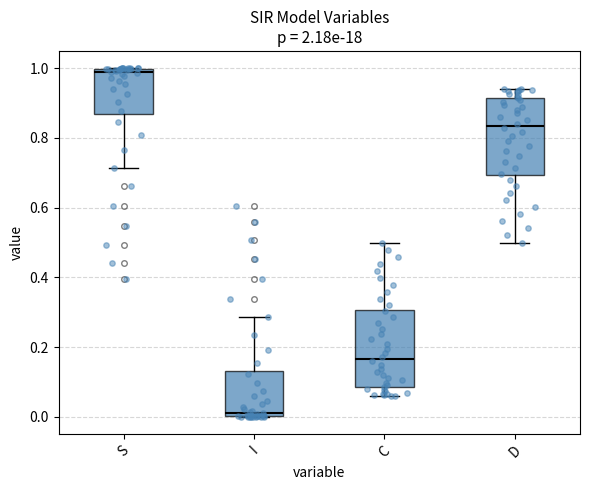

Where is the upper edge of the box for I on the y-axis? The values are not printed on the chart, so give them approximately, as read against the axis.

0.12